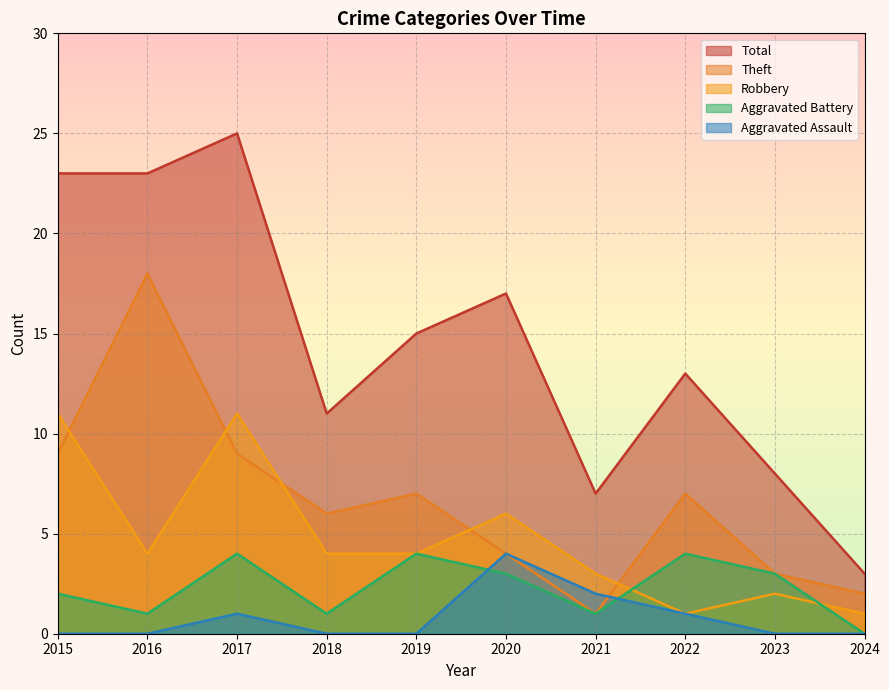

Reading right to left, transcribe all the data shown in this chart.

Robbery: 2024=1	2023=2	2022=1	2021=3	2020=6	2019=4	2018=4	2017=11	2016=4	2015=11
Theft: 2024=2	2023=3	2022=7	2021=1	2020=4	2019=7	2018=6	2017=9	2016=18	2015=9
Aggravated Assault: 2024=0	2023=0	2022=1	2021=2	2020=4	2019=0	2018=0	2017=1	2016=0	2015=0
Aggravated Battery: 2024=0	2023=3	2022=4	2021=1	2020=3	2019=4	2018=1	2017=4	2016=1	2015=2
Total: 2024=3	2023=8	2022=13	2021=7	2020=17	2019=15	2018=11	2017=25	2016=23	2015=23